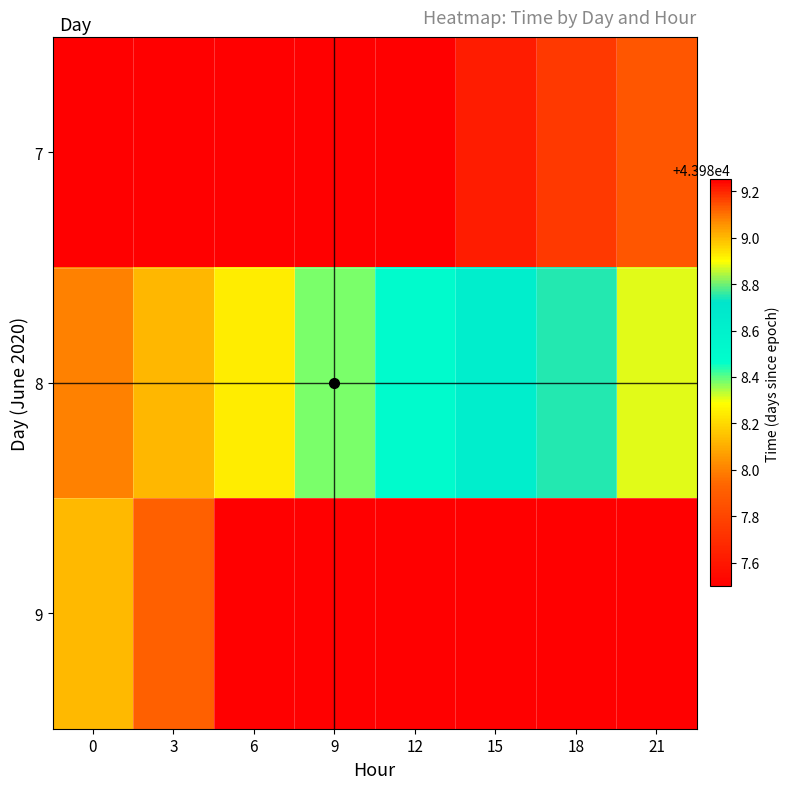

What is the maximum value for 8?

43988.9